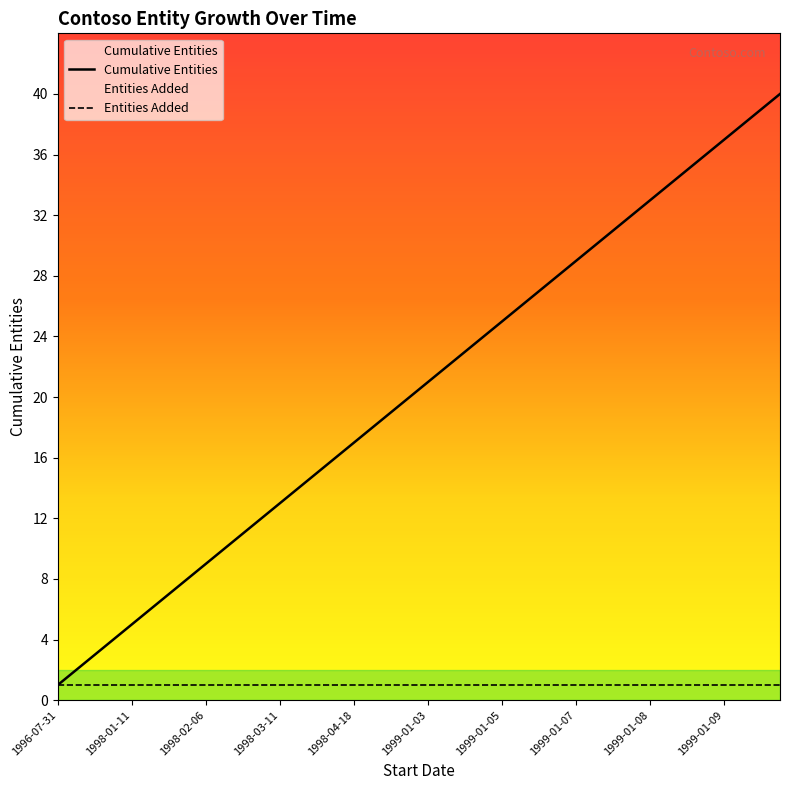

Which series has the largest total across all categories?

Cumulative Entities